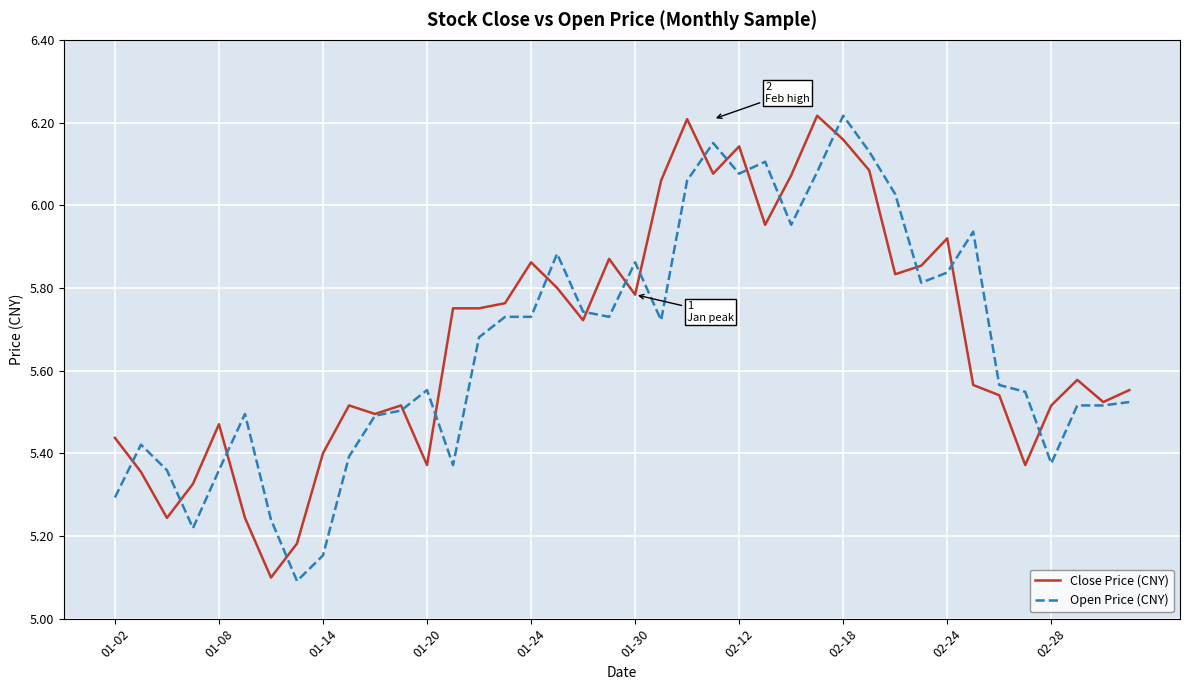

What is the lowest value of the Open Price (CNY) series?

5.1